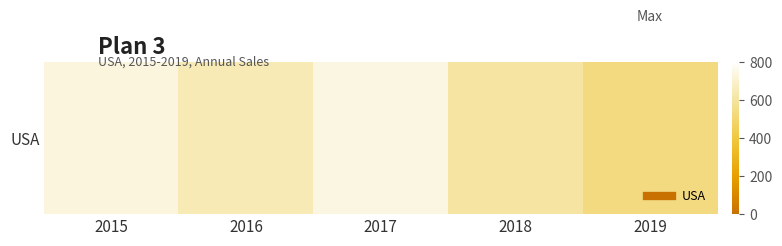

Reading left to right, what are all the values shown in this chart?

2015=729	2016=645	2017=735	2018=605	2019=533